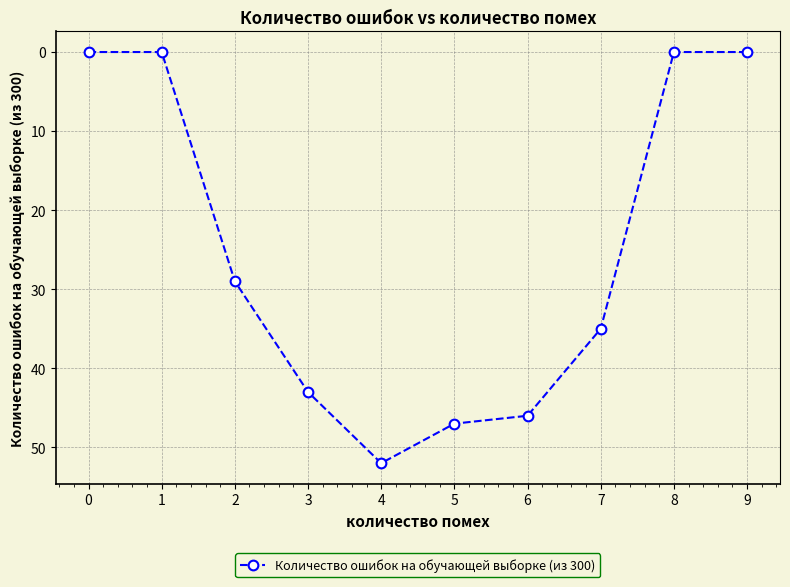

At which category does the chart reach its peak across all series?

4